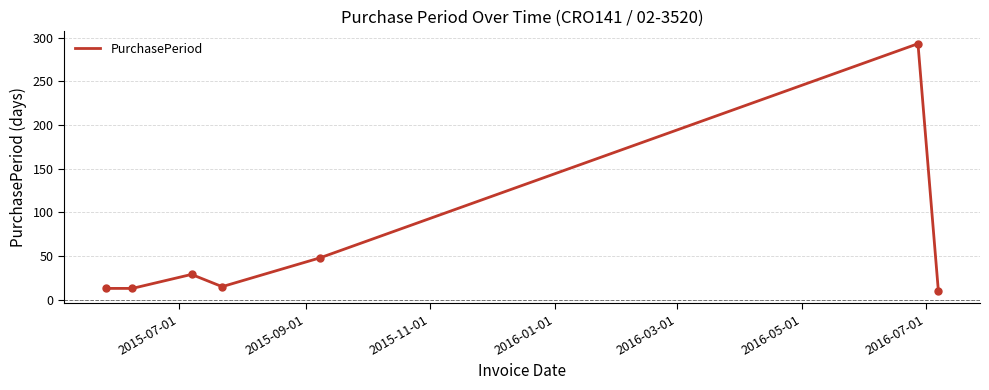

What is the minimum value shown in the chart?

10